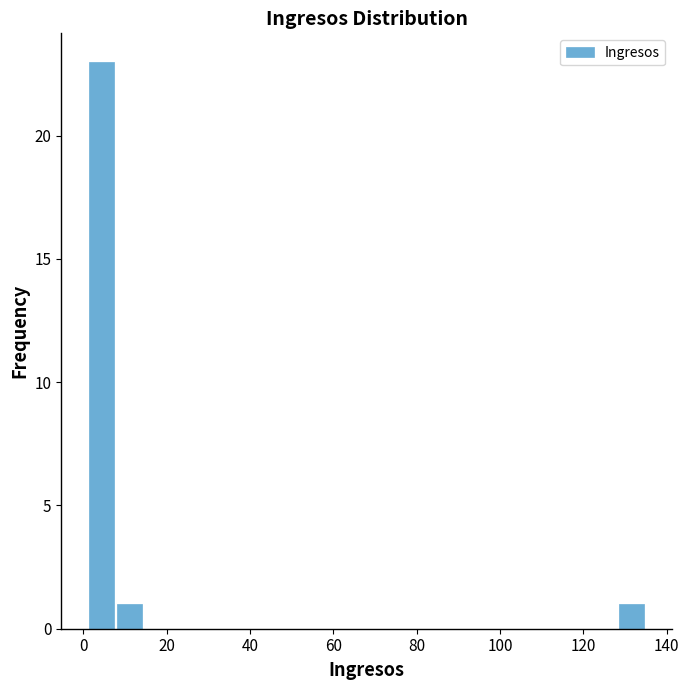

Around what value on the x-axis is the tallest bar? Give the approximate position of its centre, as read against the axis.

4